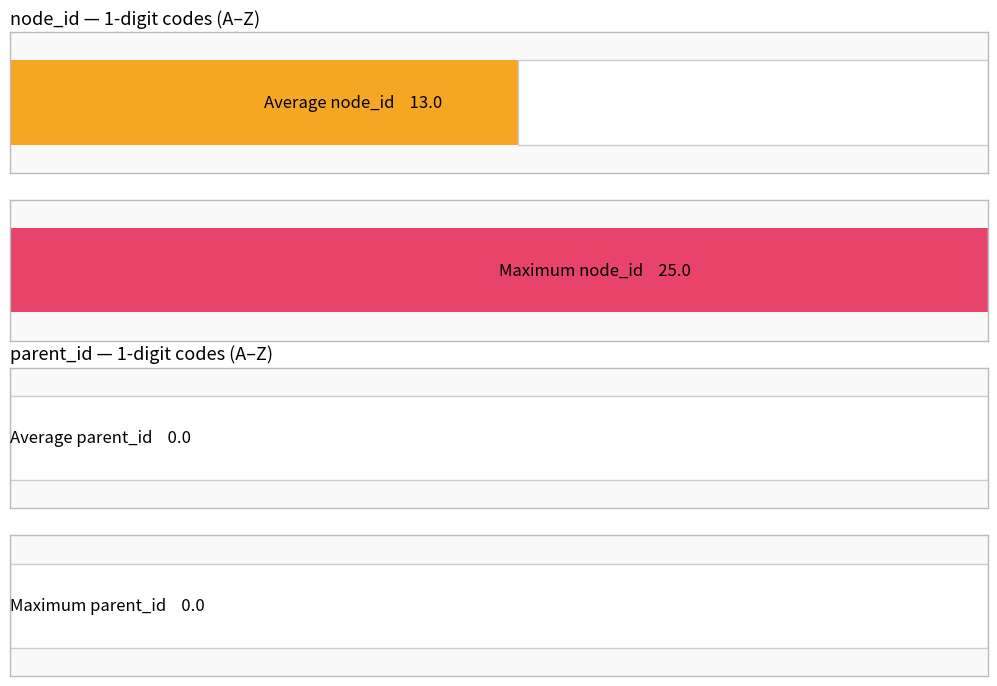

The parent_id series shows 0 at N. True or false?

True